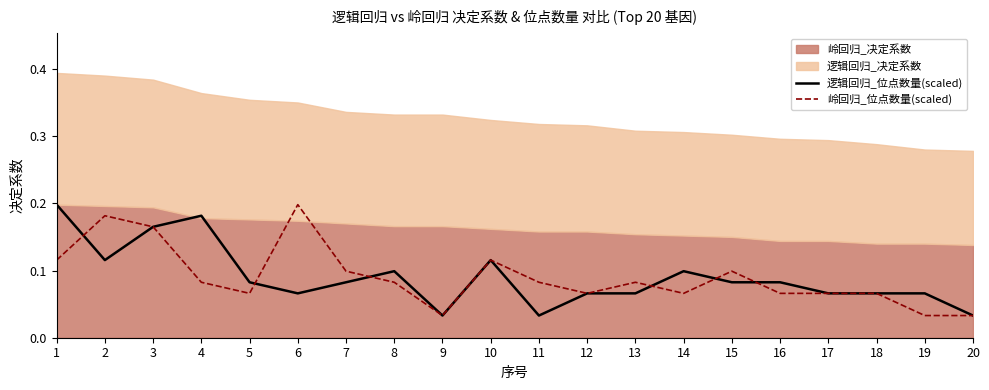

Between 6 and 5, which is larger?

5